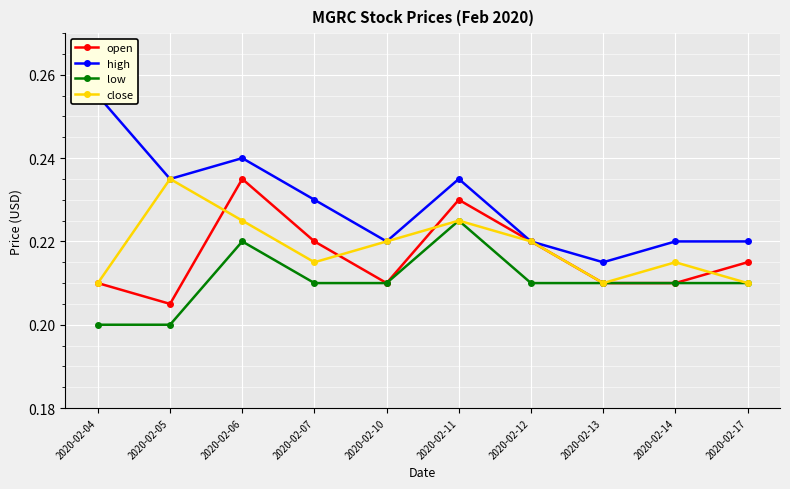

Is the value of open at 2020-02-07 greater than the value of low at 2020-02-11?

No